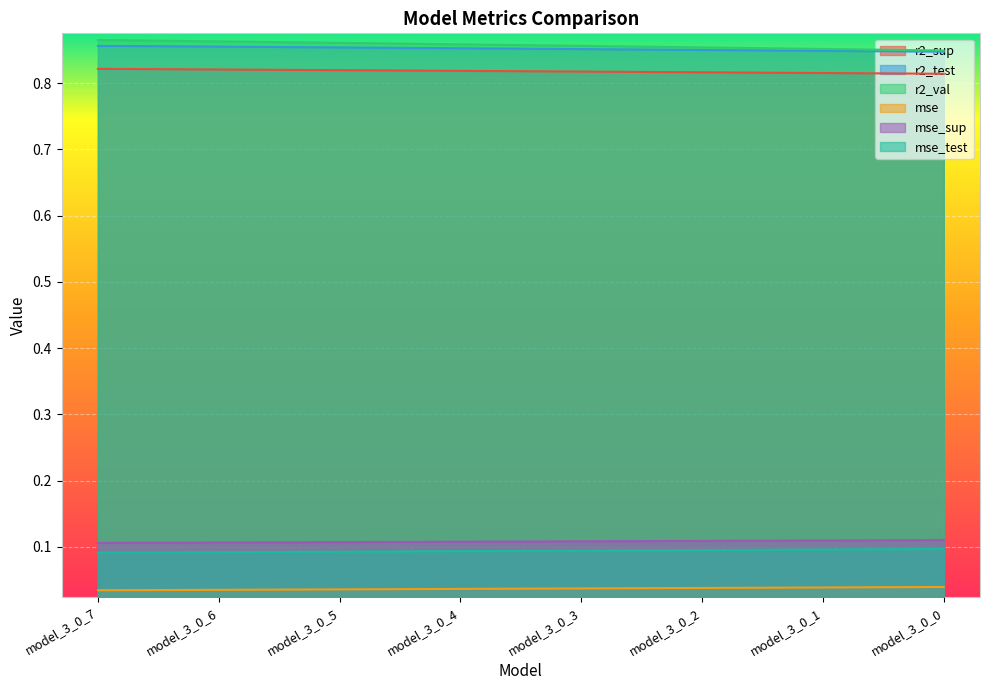

Reading left to right, transcribe all the data shown in this chart.

r2_sup: 0.8	0.8	0.8	0.8	0.8	0.8	0.8	0.8
r2_test: 0.9	0.9	0.9	0.9	0.9	0.8	0.8	0.8
r2_val: 0.9	0.9	0.9	0.9	0.9	0.9	0.9	0.8
mse: 0.0	0.0	0.0	0.0	0.0	0.0	0.0	0.0
mse_sup: 0.1	0.1	0.1	0.1	0.1	0.1	0.1	0.1
mse_test: 0.1	0.1	0.1	0.1	0.1	0.1	0.1	0.1